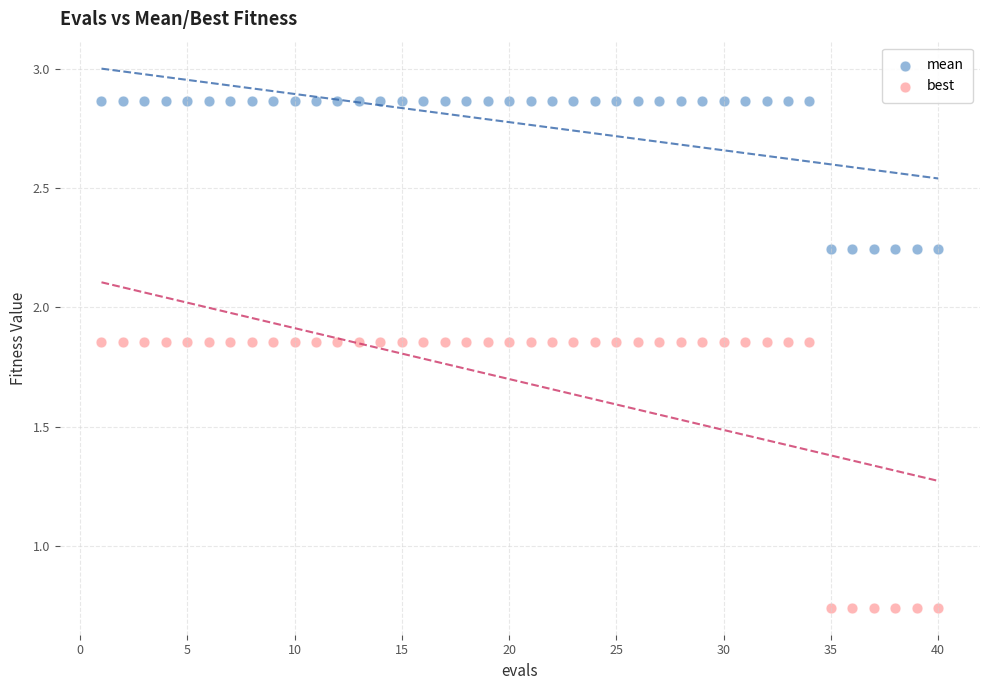

What is the X range (max minus min) for the scatter plot?

39.0